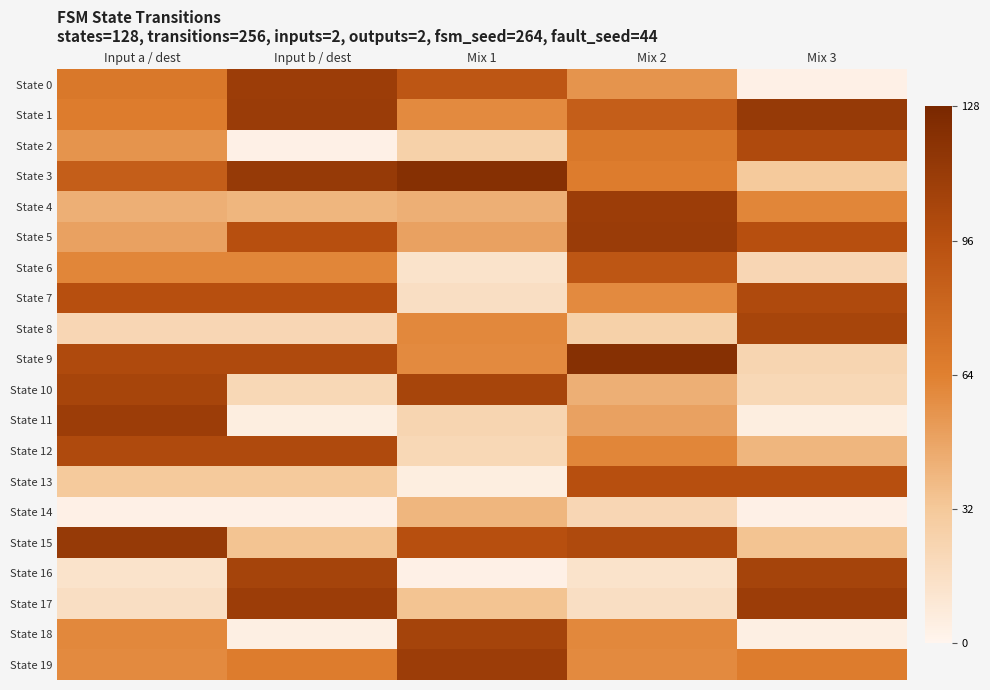

Reading right to left, transcribe all the data shown in this chart.

State 0: Mix 3=3	Mix 2=55	Mix 1=91	Input b / dest=110	Input a / dest=69
State 1: Mix 3=113	Mix 2=86	Mix 1=59	Input b / dest=111	Input a / dest=66
State 2: Mix 3=100	Mix 2=69	Mix 1=26	Input b / dest=3	Input a / dest=55
State 3: Mix 3=31	Mix 2=66	Mix 1=121	Input b / dest=113	Input a / dest=86
State 4: Mix 3=61	Mix 2=110	Mix 1=43	Input b / dest=40	Input a / dest=43
State 5: Mix 3=96	Mix 2=111	Mix 1=49	Input b / dest=96	Input a / dest=49
State 6: Mix 3=22	Mix 2=91	Mix 1=13	Input b / dest=61	Input a / dest=61
State 7: Mix 3=100	Mix 2=59	Mix 1=16	Input b / dest=96	Input a / dest=96
State 8: Mix 3=104	Mix 2=26	Mix 1=60	Input b / dest=22	Input a / dest=22
State 9: Mix 3=23	Mix 2=121	Mix 1=59	Input b / dest=100	Input a / dest=100
State 10: Mix 3=21	Mix 2=43	Mix 1=104	Input b / dest=21	Input a / dest=104
State 11: Mix 3=5	Mix 2=49	Mix 1=23	Input b / dest=5	Input a / dest=110
State 12: Mix 3=40	Mix 2=61	Mix 1=21	Input b / dest=100	Input a / dest=100
State 13: Mix 3=96	Mix 2=96	Mix 1=5	Input b / dest=31	Input a / dest=31
State 14: Mix 3=3	Mix 2=22	Mix 1=40	Input b / dest=3	Input a / dest=3
State 15: Mix 3=34	Mix 2=100	Mix 1=96	Input b / dest=34	Input a / dest=113
State 16: Mix 3=105	Mix 2=13	Mix 1=3	Input b / dest=105	Input a / dest=13
State 17: Mix 3=110	Mix 2=16	Mix 1=34	Input b / dest=110	Input a / dest=16
State 18: Mix 3=4	Mix 2=60	Mix 1=105	Input b / dest=4	Input a / dest=60
State 19: Mix 3=66	Mix 2=59	Mix 1=110	Input b / dest=66	Input a / dest=59